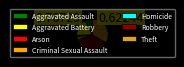

Between Aggravated Assault and Homicide, which is larger?

Aggravated Assault